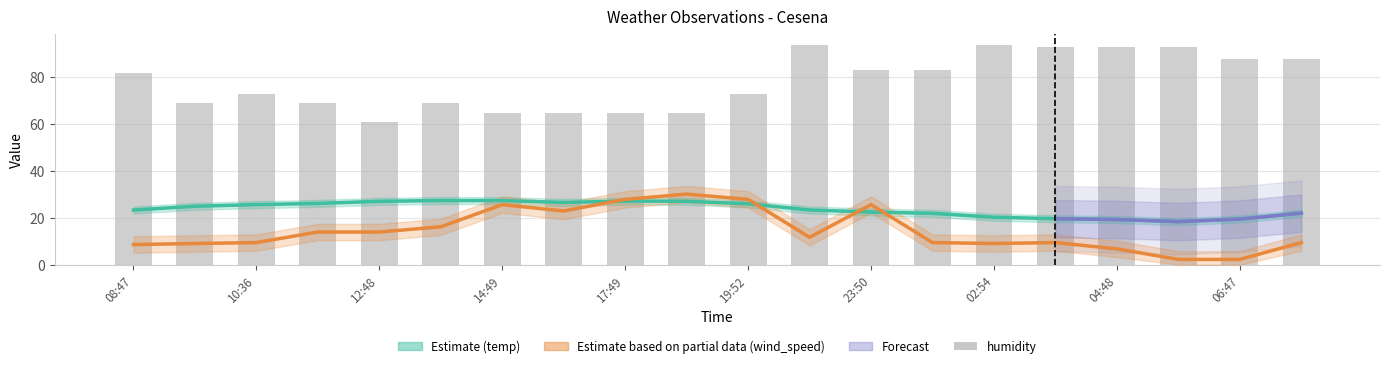

What is the difference between the temp values at 2015-06-28 07:49 and 2015-06-28 05:51?

3.6